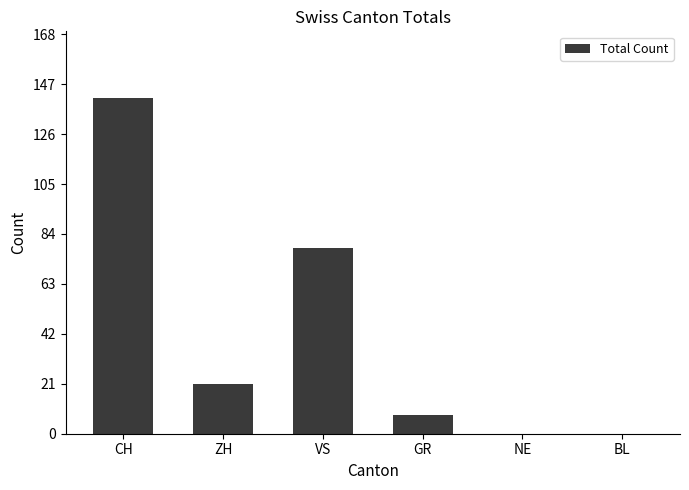

Where is the data nearest to the value 70?

VS